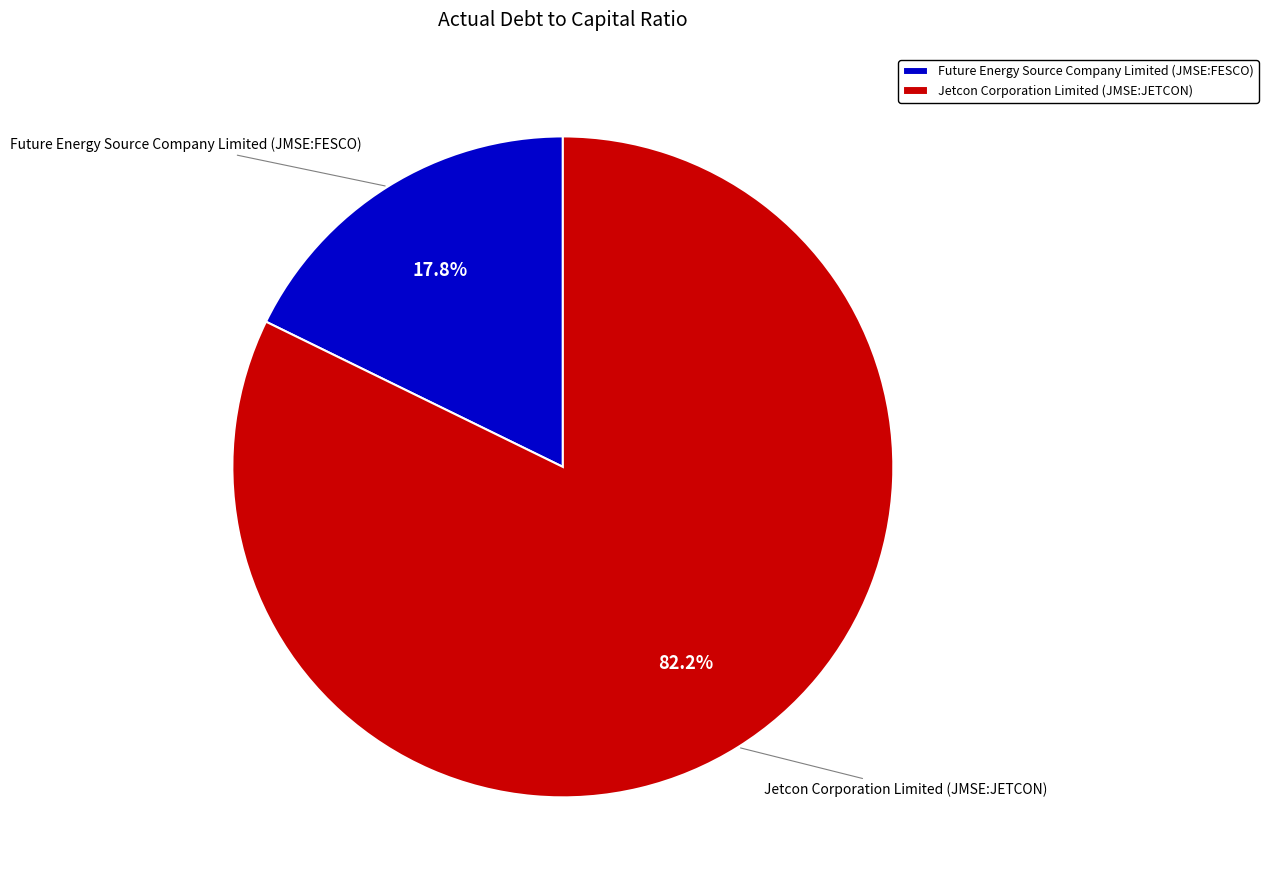

What is the smallest slice in the pie chart?

Future Energy Source Company Limited (JMSE:FESCO)